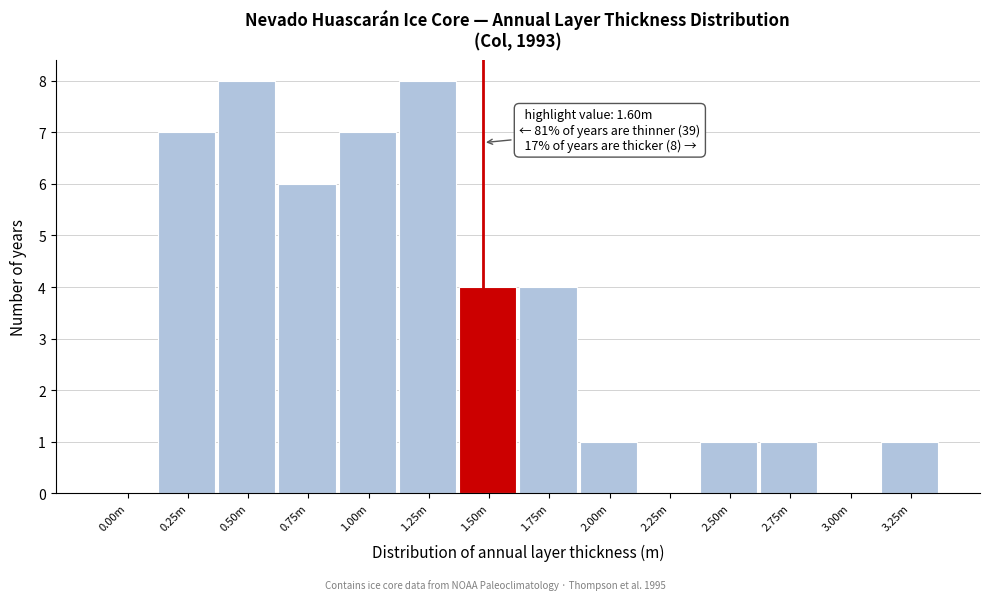

Reading right to left, transcribe all the data shown in this chart.

3.25m=1	3.00m=0	2.75m=1	2.50m=1	2.25m=0	2.00m=1	1.75m=4	1.50m=4	1.25m=8	1.00m=7	0.75m=6	0.50m=8	0.25m=7	0.00m=0